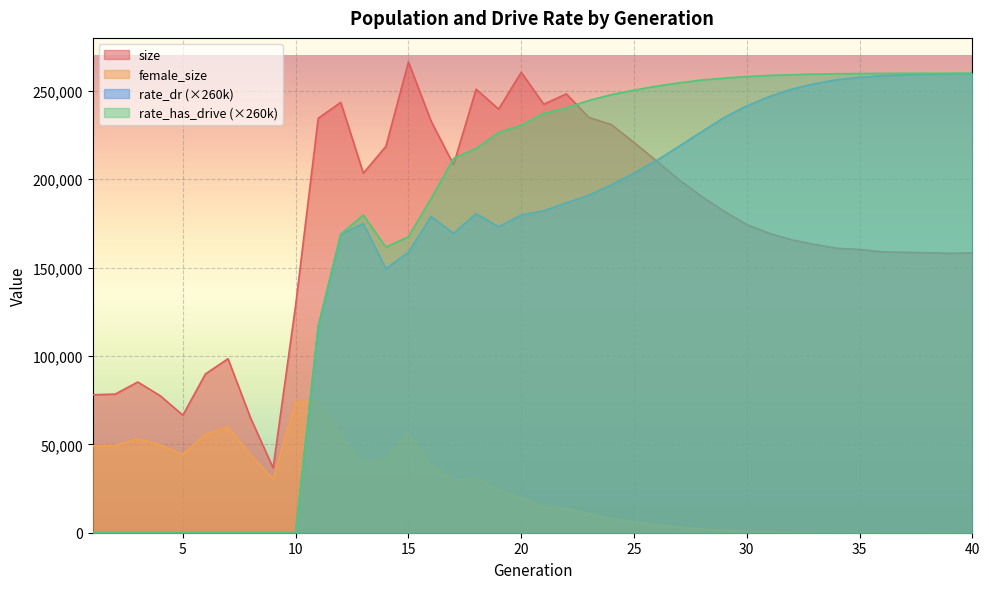

Is the value of rate_dr at 38 greater than the value of female_size at 20?

Yes